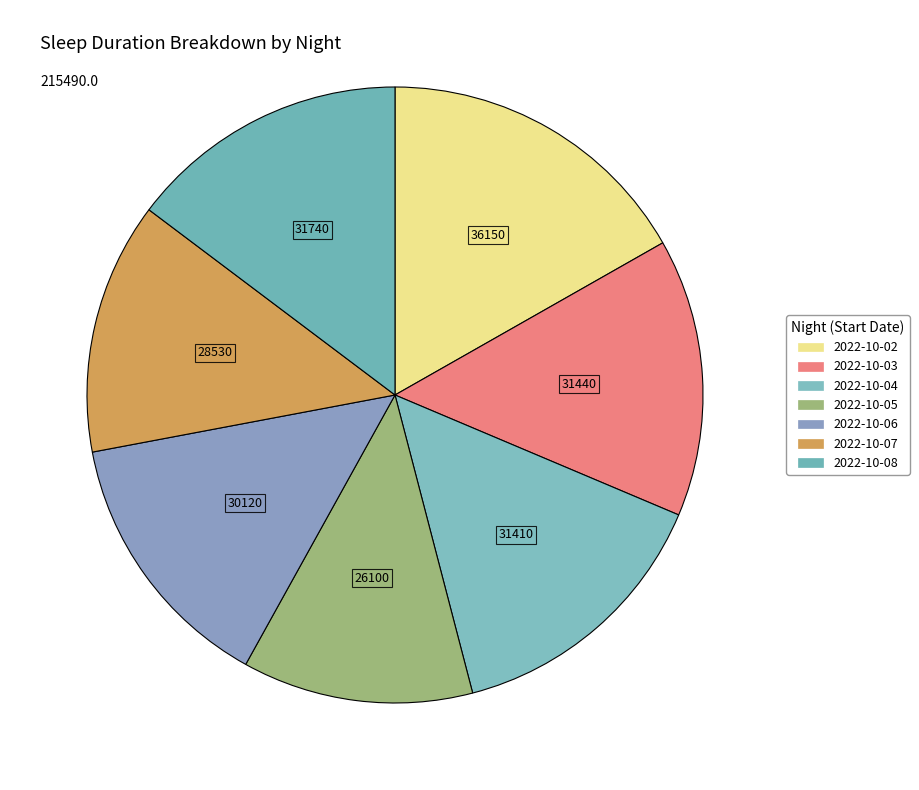

How many segments does this pie chart have?

7